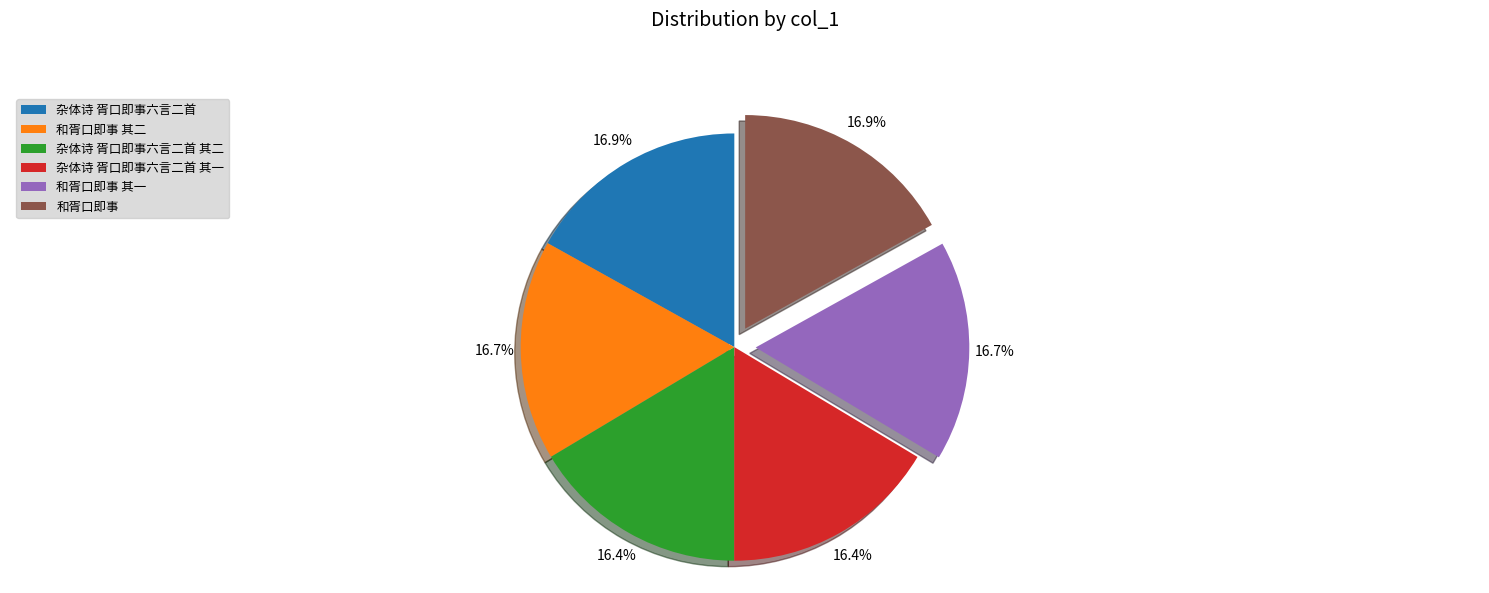

Approximately how many times larger is the value at 杂体诗 胥口即事六言二首 其二 compared to 杂体诗 胥口即事六言二首?

1.0